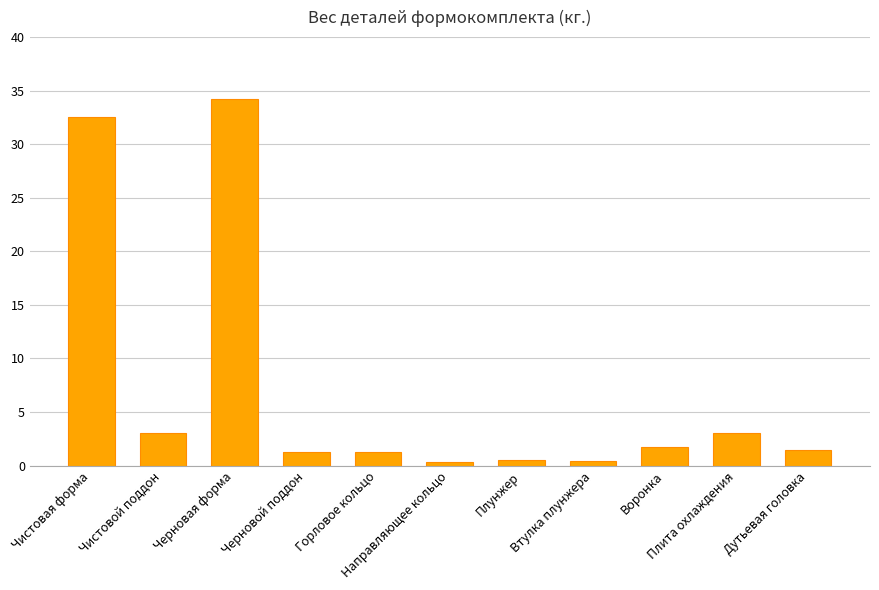

What is the change in value from Чистовая форма to Плита охлаждения?

-29.5